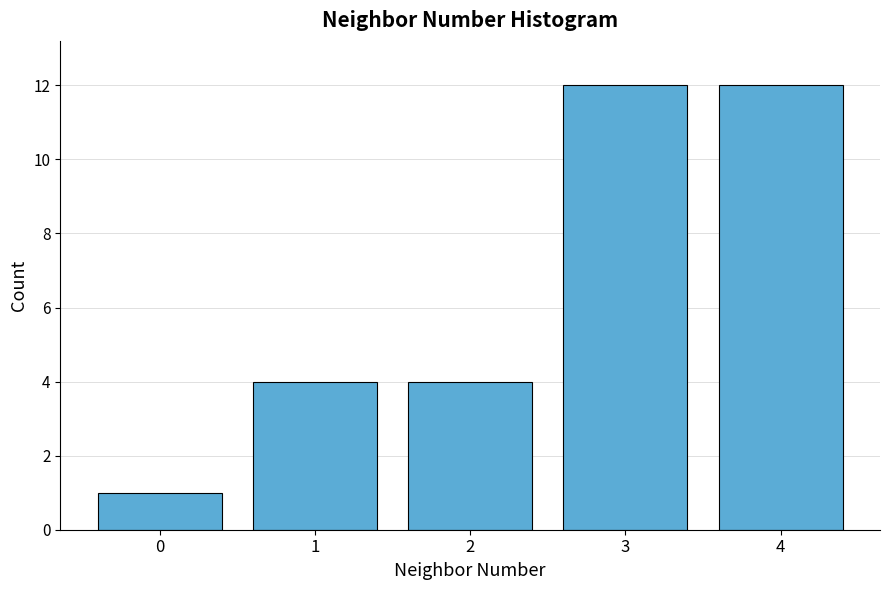

Reading right to left, transcribe all the data shown in this chart.

12	12	4	4	1